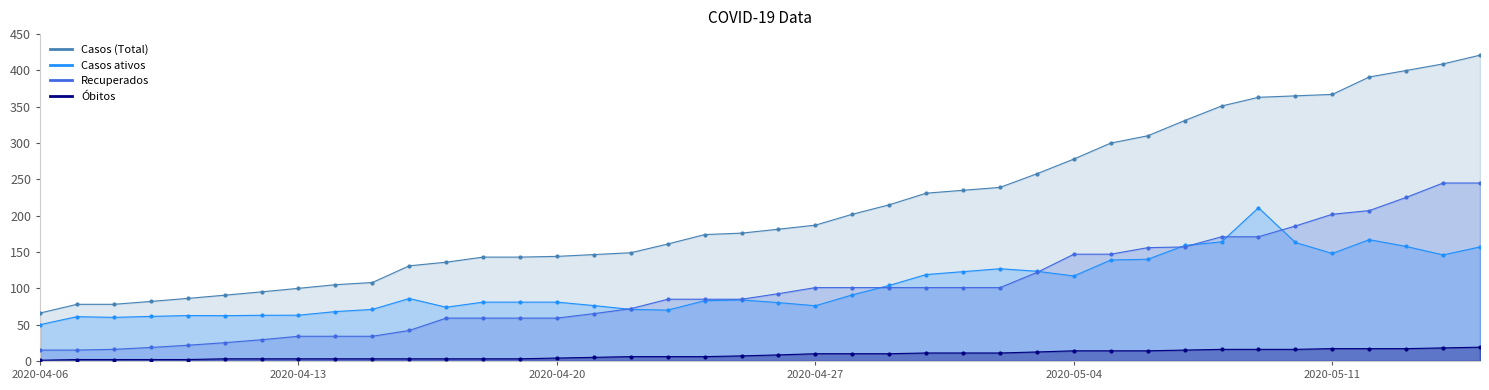

Is the value of Recuperados at 2020-04-09 greater than the value of Casos ativos at 2020-05-14?

No